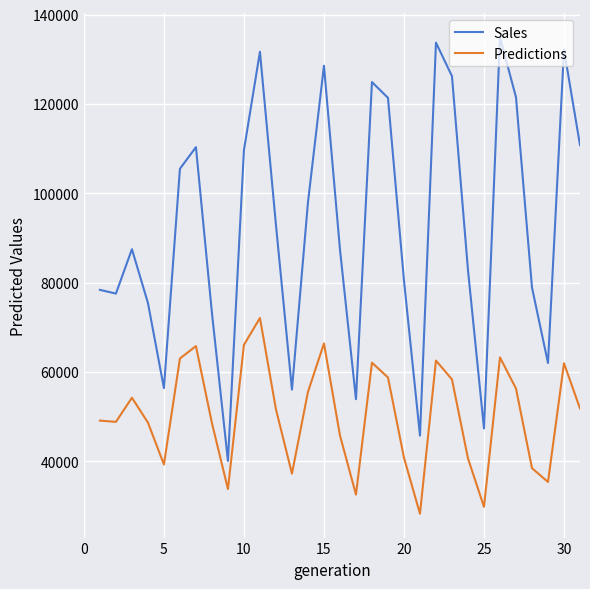

True or false: Sales and Predictions intersect in this chart.

False